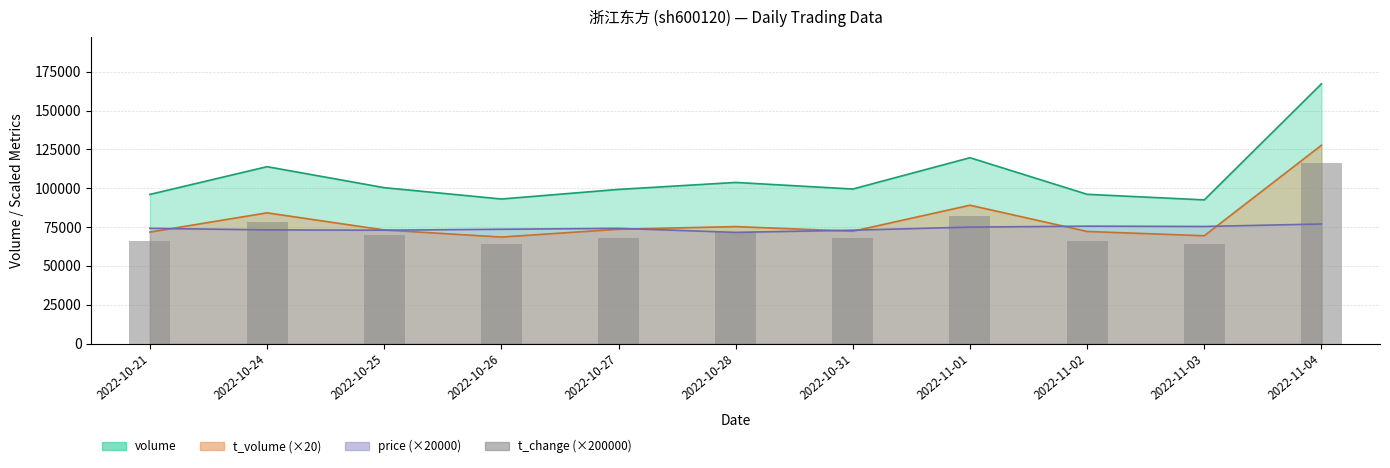

What position from the right is 2022-10-31?

5